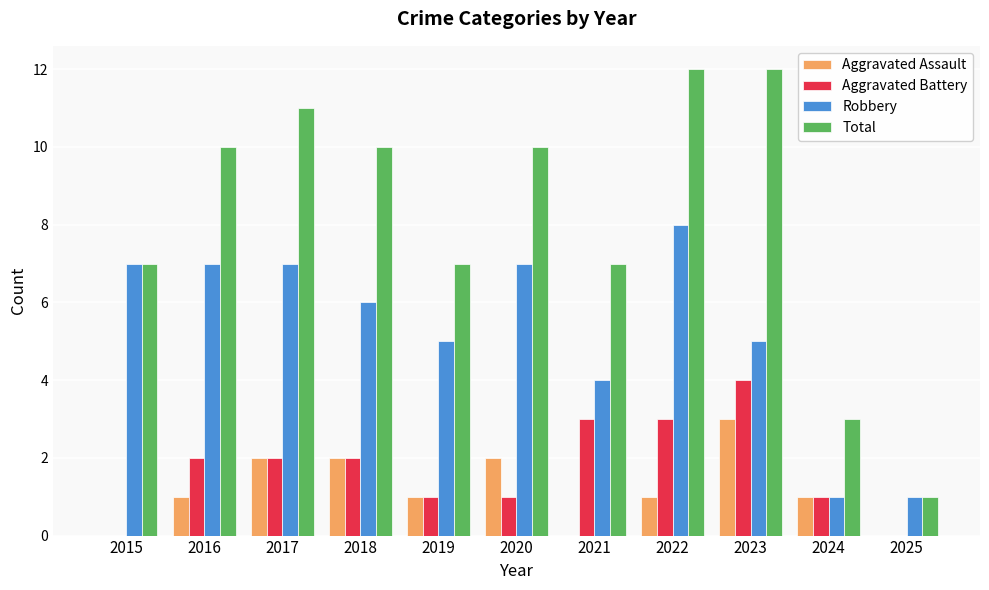

Between 2018 and 2024, which series saw the biggest shift?

Total